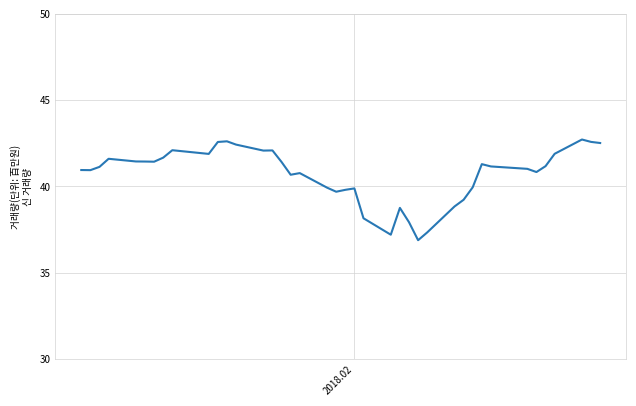

What is the difference between the second highest and second lowest values?

5.4